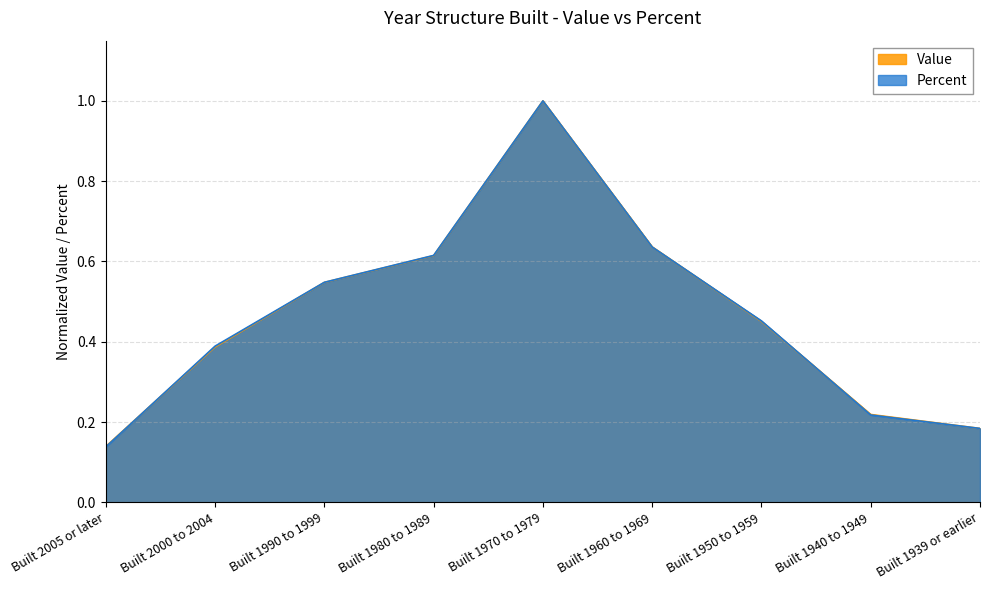

At how many categories does at least one series exceed 0?

9